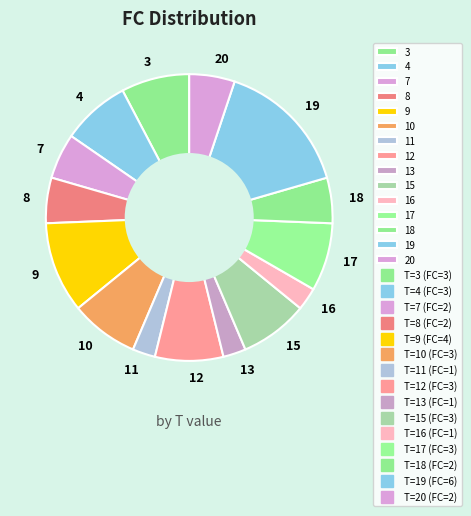

Combined, do 3 and 10 account for over 50%?

No